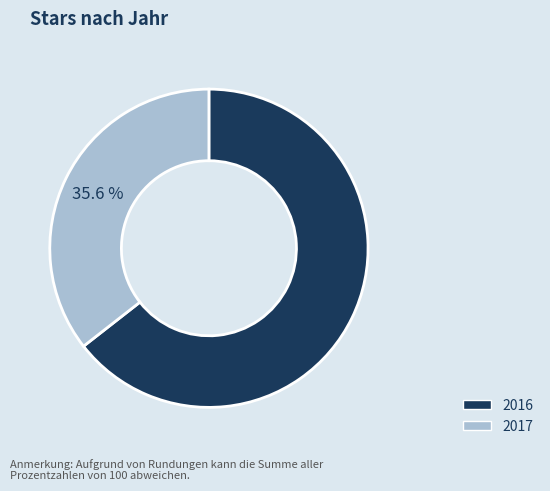

Count the number of slices in the pie.

2